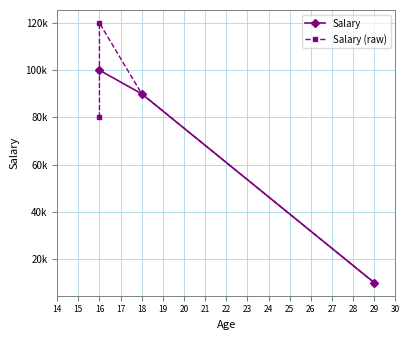

How many categories are shown in the chart?

4